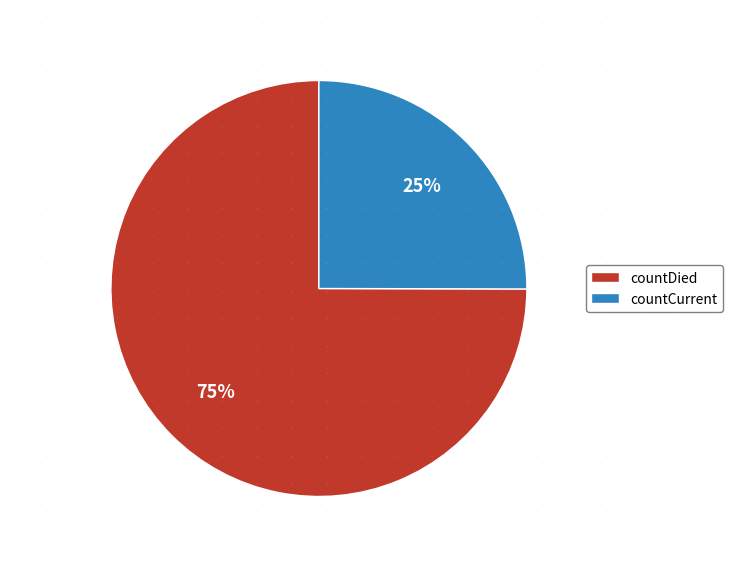

To the nearest percent, what portion does countCurrent represent?

25%